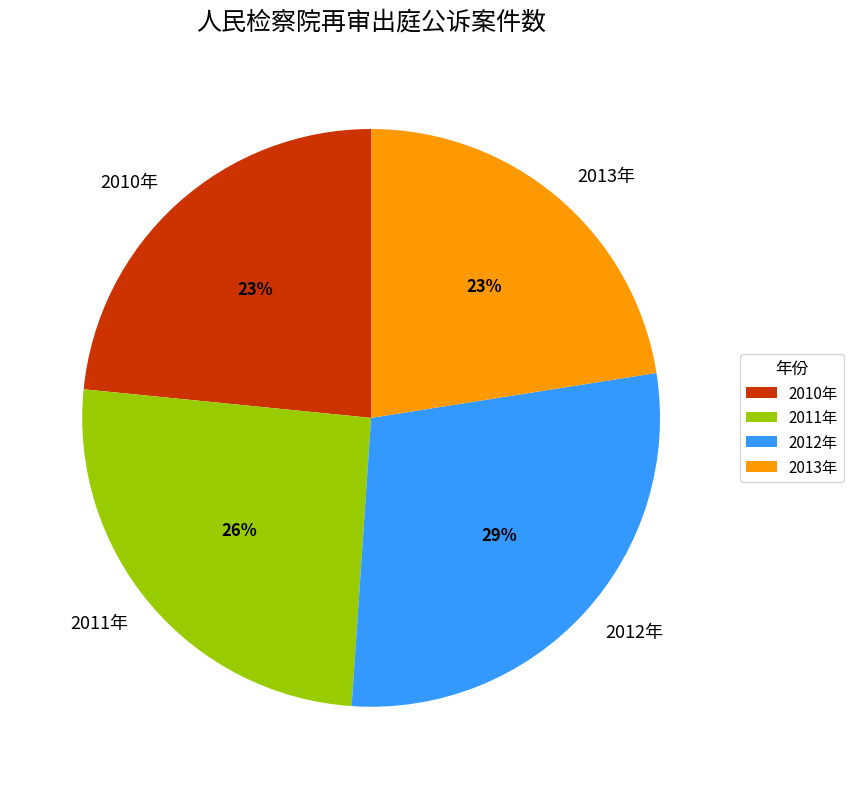

Is the sum of 2013年 and 2012年 greater than half?

Yes